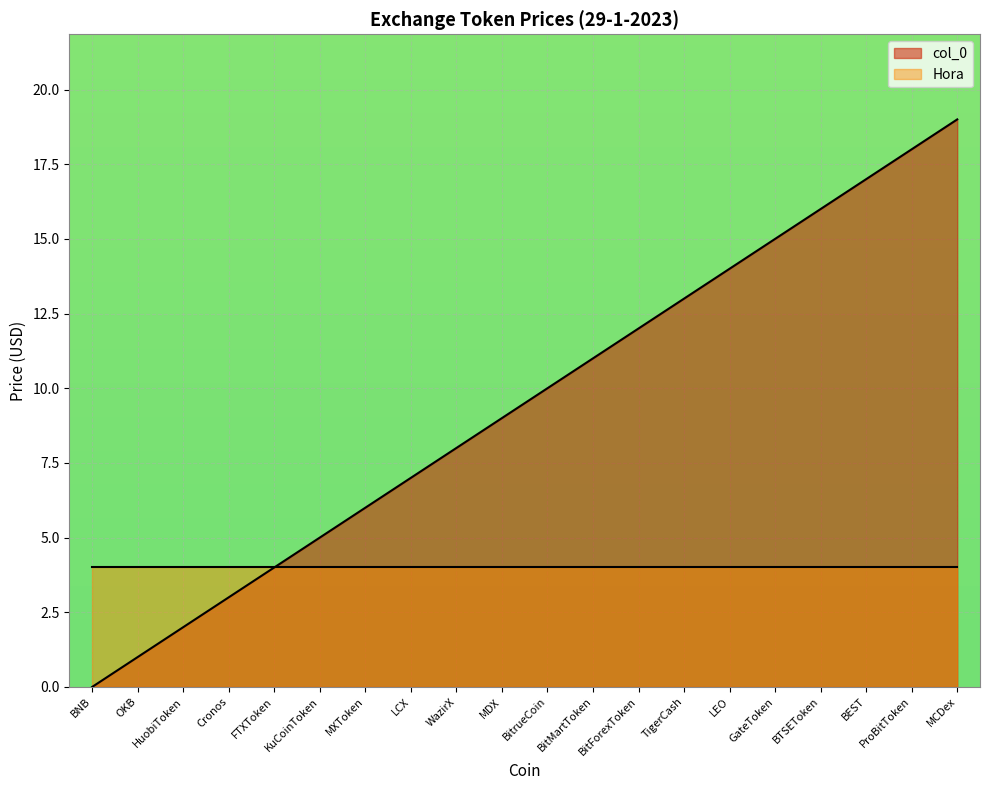

Is it true that the value at WazirX is 8?

True